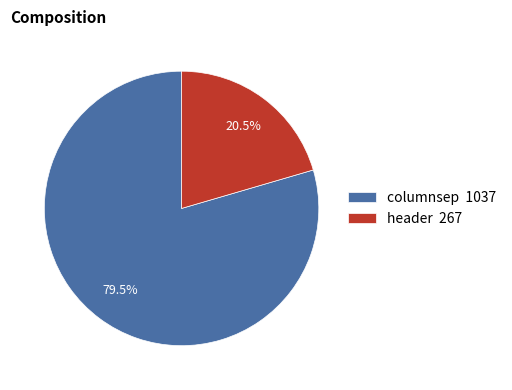

Combined, what portion of the pie is header and columnsep?

100.0%